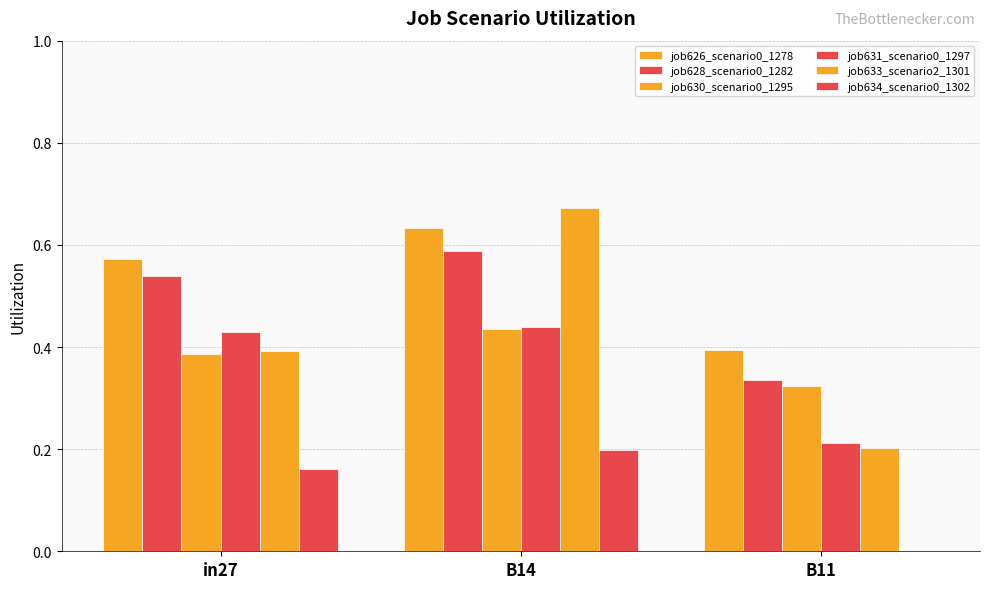

What is the sum of all job626_scenario0_1278 values?

1.6